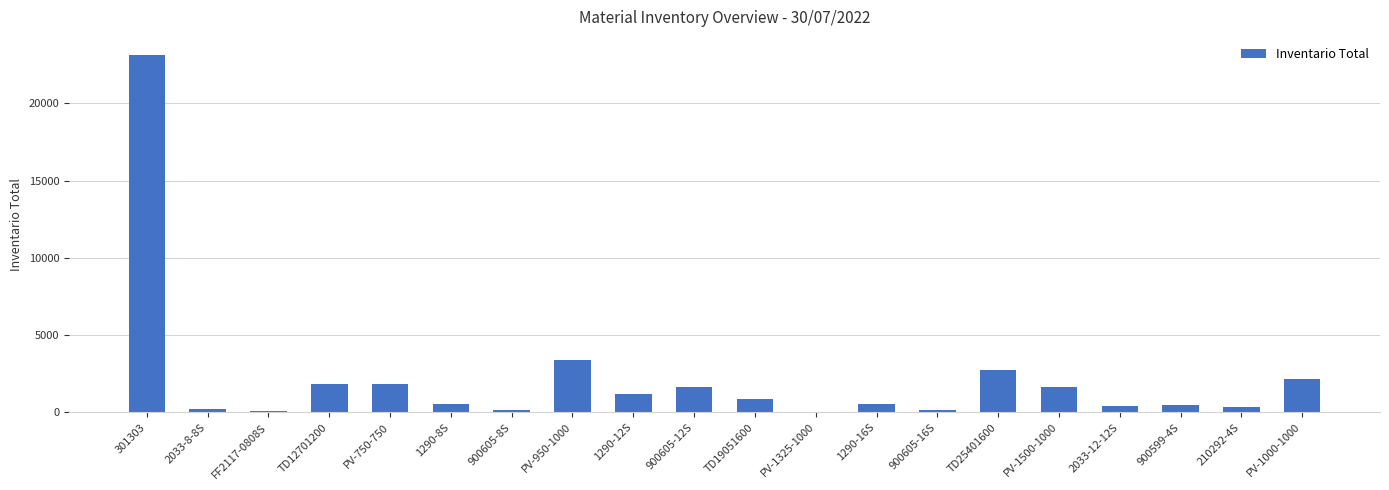

What is the sum of all values?

43389.2